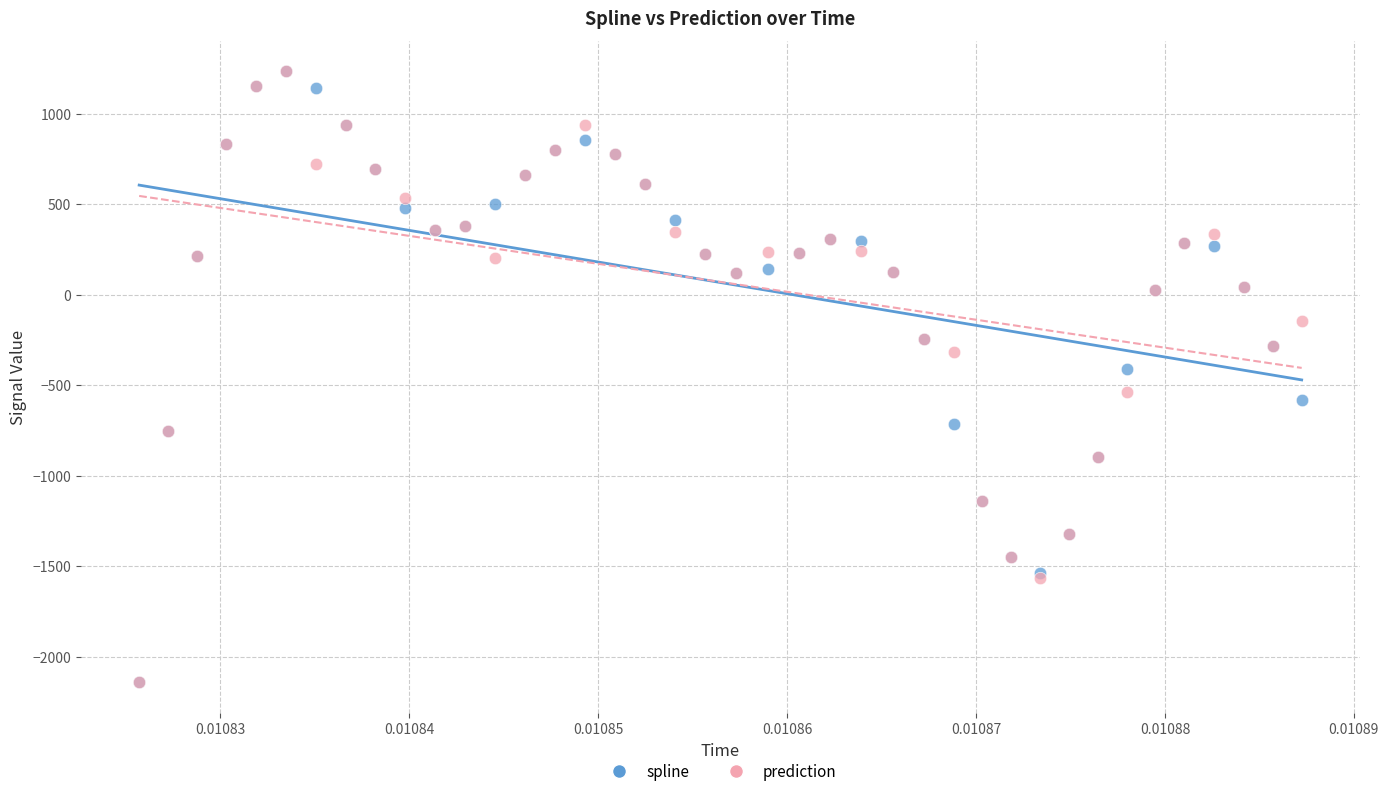

In the prediction series, what Y value is closest to -454?

-539.5